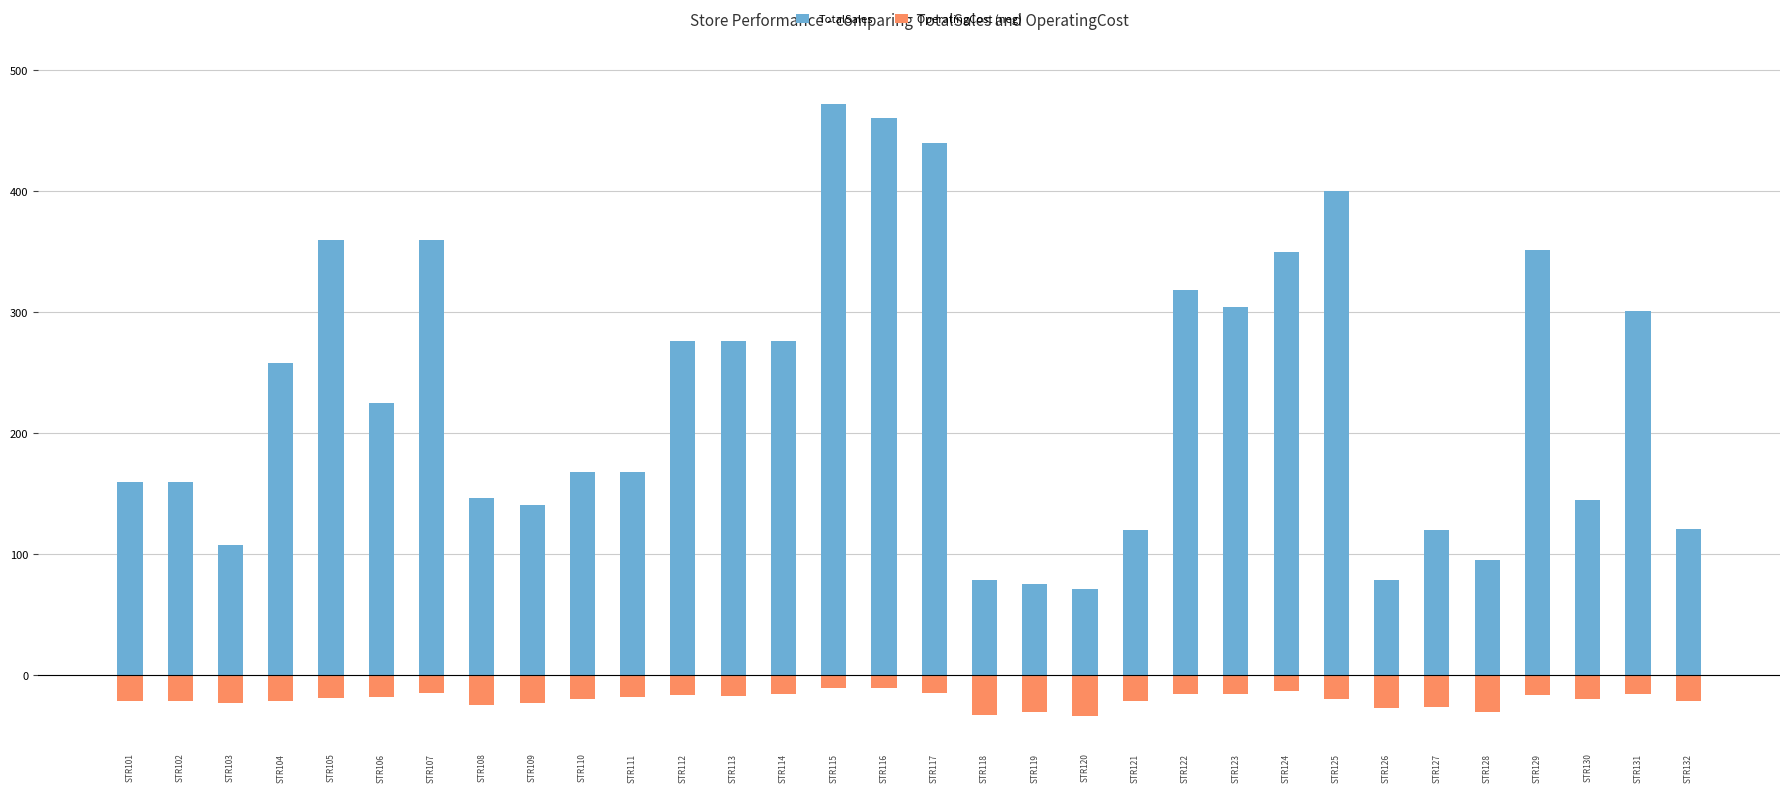

What is the greatest value displayed?

472.0